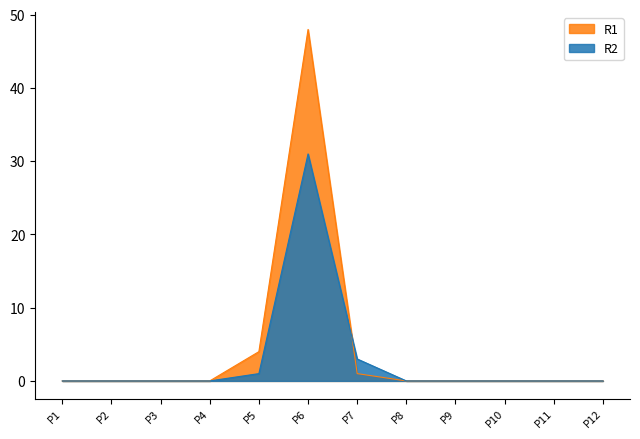

How many interior local peaks does the R1 series have?

1